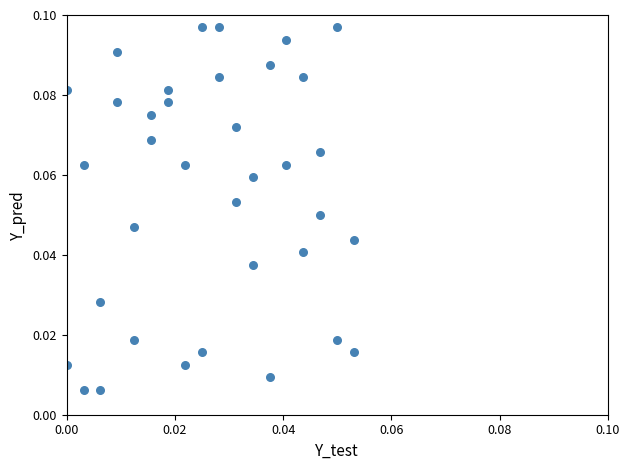

How many data points are displayed?

36